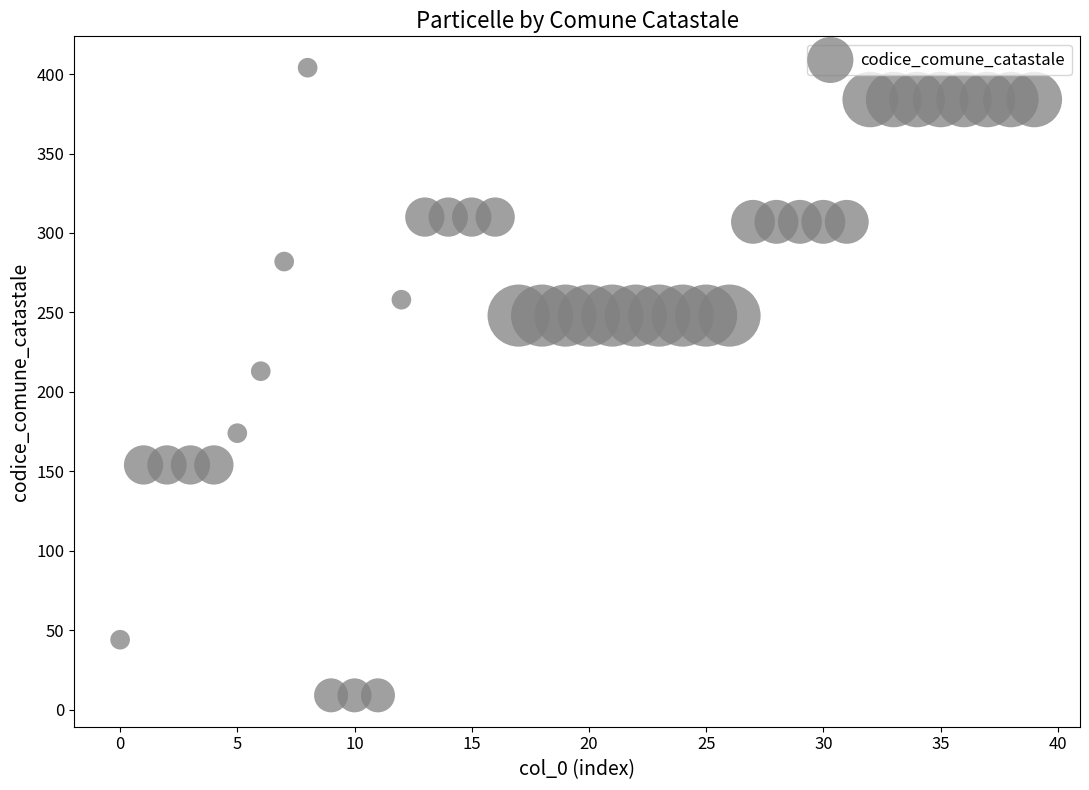

What Y value in the scatter plot is closest to 206?

213